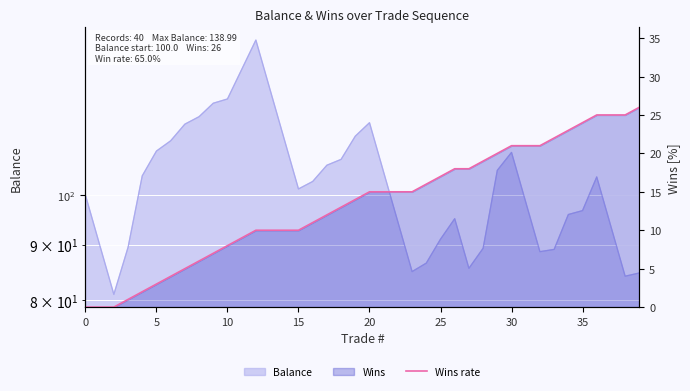

Approximately how many times larger is the value at 37 compared to 39?

1.0